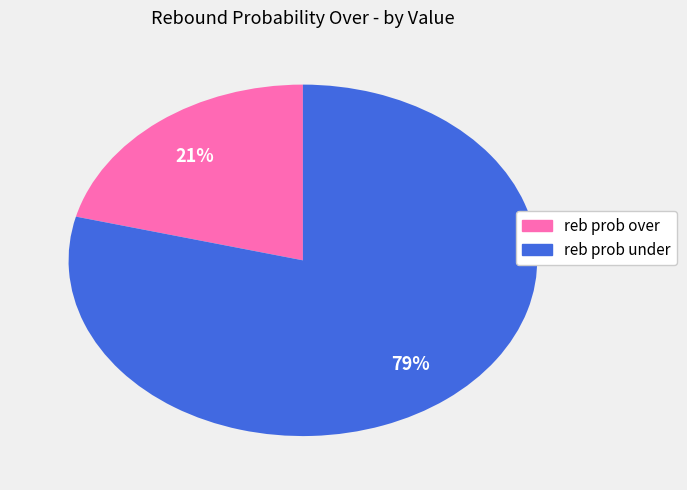

To the nearest percent, what is the average slice percentage?

50%